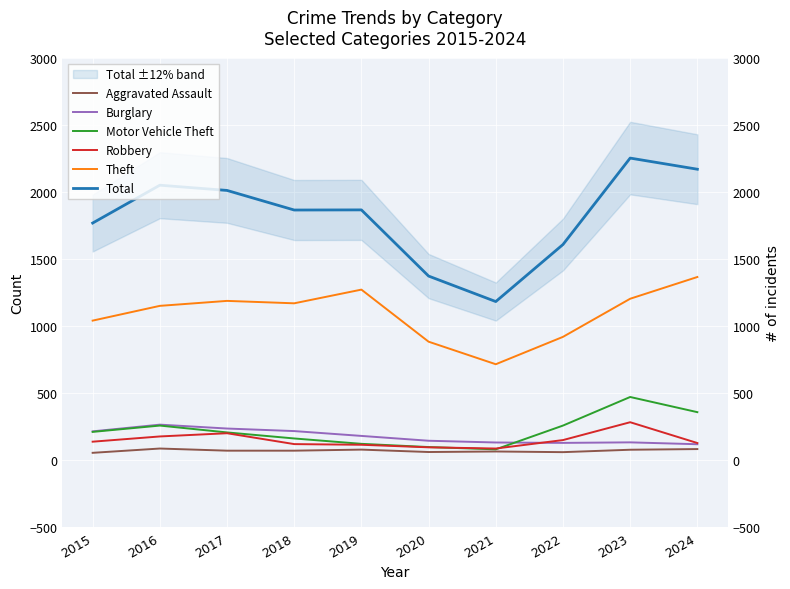

At which category is the sum across all series the highest?

2023